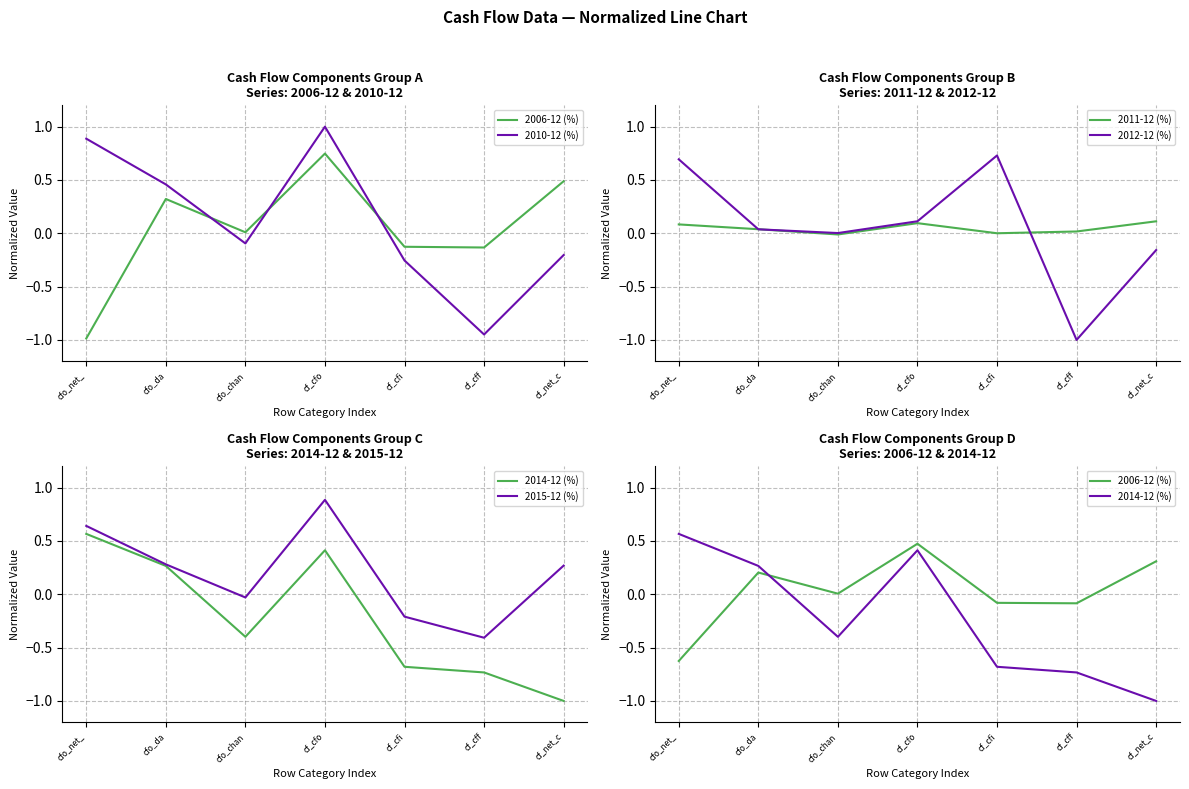

Reading left to right, extract all data points from this chart.

2006-12 (%): -0.6	0.2	0.0	0.5	-0.1	-0.1	0.3
2010-12 (%): 0.9	0.5	-0.1	1.0	-0.3	-0.9	-0.2
2011-12 (%): 0.1	0.0	-0.0	0.1	0.0	0.0	0.1
2012-12 (%): 0.7	0.0	0.0	0.1	0.7	-1.0	-0.2
2014-12 (%): 0.6	0.3	-0.4	0.4	-0.7	-0.7	-1.0
2015-12 (%): 0.6	0.3	-0.0	0.9	-0.2	-0.4	0.3